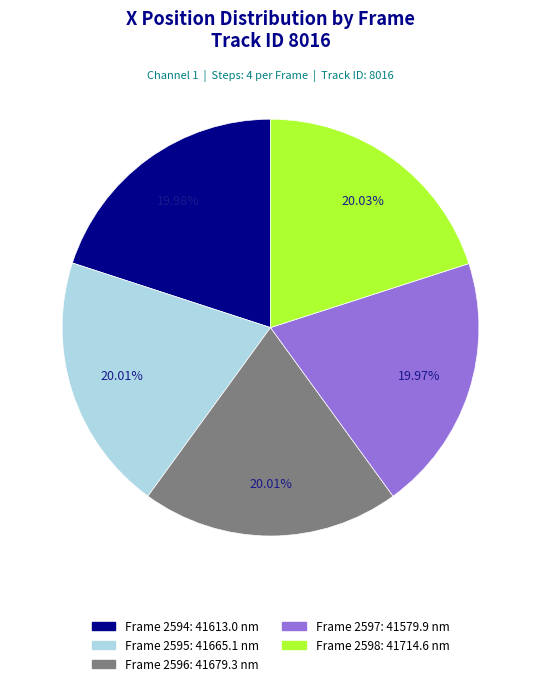

Does Frame 2594 account for over 50% of the chart?

No